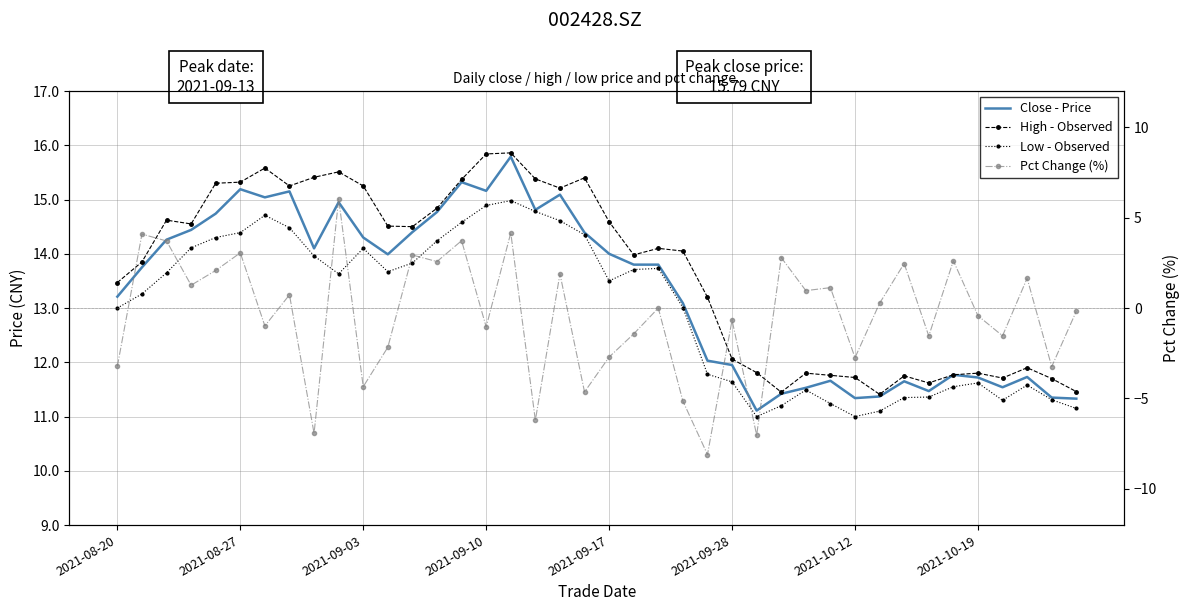

What is the value of the Low - Observed point at the 9th from the left?

14.0